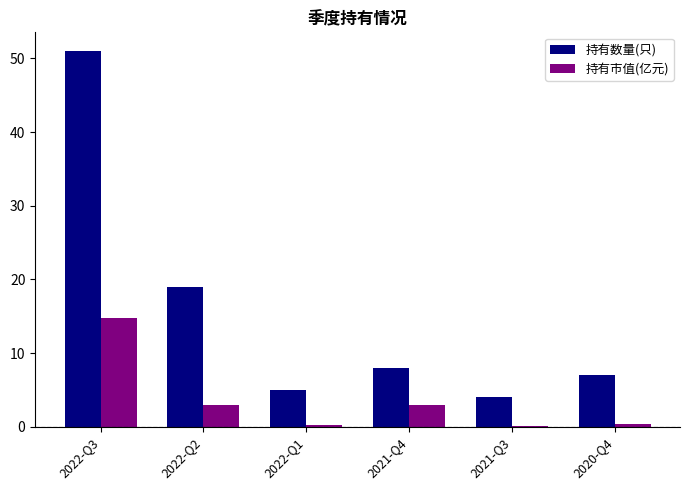

Where does the 持有市值(亿元) series first go above 2?

2022-Q3